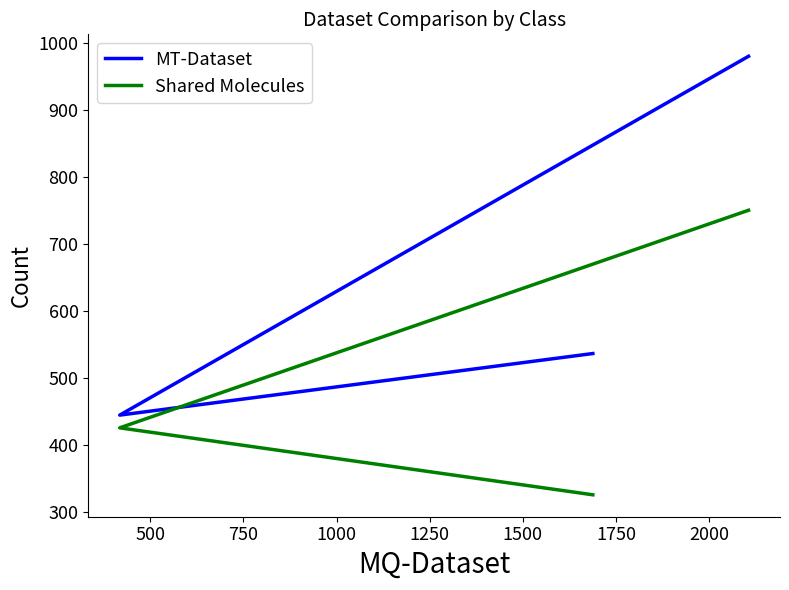

Is the value of Shared Molecules at 500 greater than the value of MT-Dataset at 750?

No